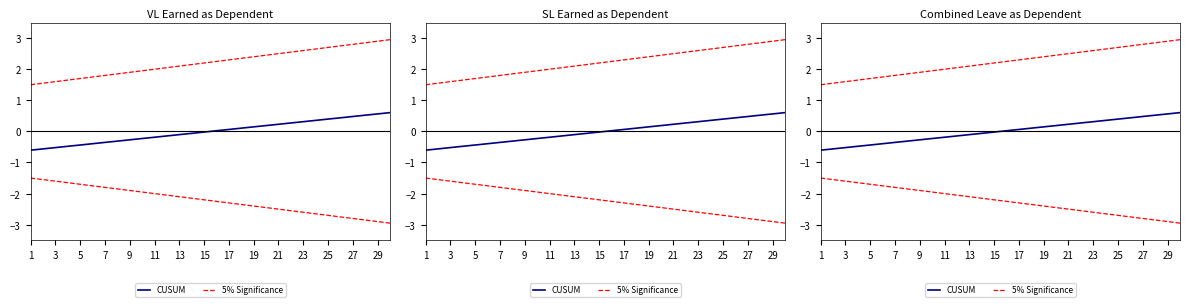

How many values in CUSUM are above zero?

15